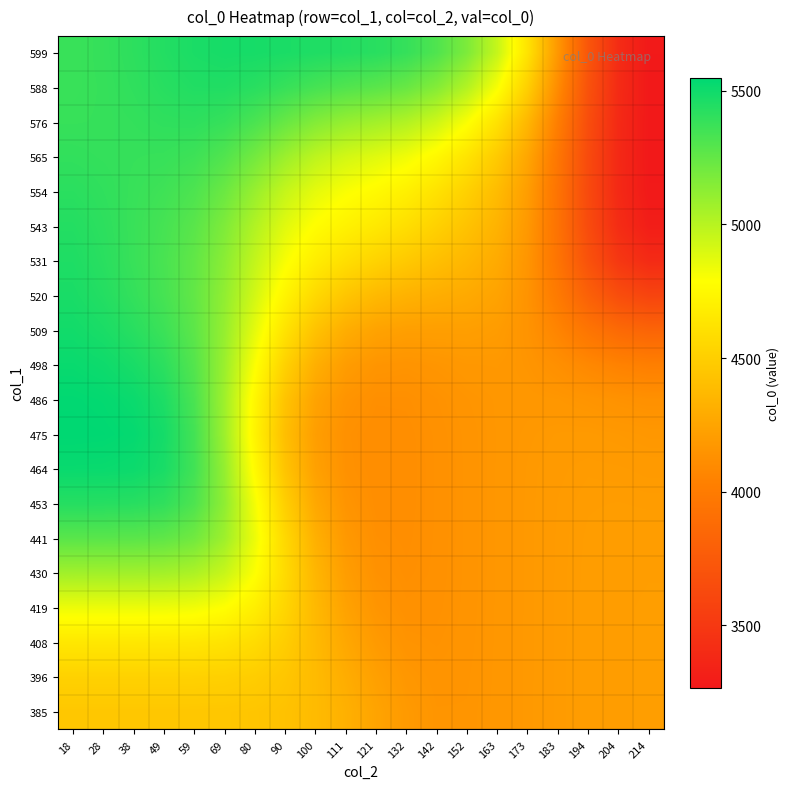

Reading left to right, what are all the values shown in this chart?

385: 18=4456.5	28=4456.5	38=4456.5	49=4456.5	59=4456.0	69=4453.8	80=4445.9	90=4425.3	100=4384.4	111=4321.1	121=4247.1	132=4186.9	142=4159.1	152=4158.9	163=4169.6	173=4182.3	183=4195.3	194=4205.5	204=4210.8	214=4212.5
396: 18=4518.5	28=4518.5	38=4518.4	49=4518.2	59=4516.8	69=4510.4	80=4491.0	90=4449.1	100=4382.5	111=4301.1	121=4224.0	132=4171.4	142=4152.2	152=4156.9	163=4169.2	173=4182.3	183=4195.3	194=4205.5	204=4210.8	214=4212.5
408: 18=4647.7	28=4647.7	38=4647.6	49=4646.7	59=4642.2	69=4624.7	80=4578.3	90=4492.3	100=4378.9	111=4269.6	121=4190.5	132=4150.4	142=4143.5	152=4154.4	163=4168.7	173=4182.2	183=4195.3	194=4205.5	204=4210.8	214=4212.5
419: 18=4840.2	28=4840.2	38=4839.8	49=4837.3	59=4825.2	69=4784.8	80=4691.4	90=4541.3	100=4372.3	111=4237.4	121=4160.8	132=4133.8	142=4137.2	152=4152.8	163=4168.4	173=4182.2	183=4195.3	194=4205.4	204=4210.6	214=4212.3
430: 18=5067.4	28=5067.2	38=5066.2	49=5059.7	59=5032.4	69=4953.1	80=4793.6	90=4571.1	100=4355.2	111=4208.7	121=4140.6	132=4124.4	142=4134.1	152=4152.0	163=4168.3	173=4182.1	183=4195.2	194=4205.1	204=4209.9	214=4211.2
441: 18=5278.5	28=5278.2	38=5275.6	49=5261.4	59=5208.9	69=5075.3	80=4841.4	90=4558.2	100=4320.3	111=4181.6	121=4127.6	132=4119.9	142=4132.9	152=4151.8	163=4168.3	173=4182.1	183=4194.8	194=4204.1	204=4207.8	214=4208.1
453: 18=5432.0	28=5431.3	38=5426.1	49=5400.3	59=5314.1	69=5119.0	80=4819.0	90=4502.5	100=4272.2	111=4156.6	121=4118.9	132=4117.8	142=4132.5	152=4151.7	163=4168.2	173=4181.8	183=4194.0	194=4201.7	204=4203.0	214=4201.4
464: 18=5518.1	28=5516.5	38=5507.6	49=5469.1	59=5350.6	69=5104.0	80=4760.1	90=4436.6	100=4229.4	111=4138.7	121=4113.9	132=4116.9	142=4132.5	152=4151.8	163=4168.0	173=4181.0	183=4191.8	194=4197.1	204=4195.1	214=4190.9
475: 18=5547.5	28=5543.9	38=5530.2	49=5481.7	59=5345.8	69=5078.2	80=4722.9	90=4405.8	100=4214.0	111=4134.4	121=4113.9	132=4117.9	142=4133.6	152=4152.5	163=4167.7	173=4178.4	183=4185.7	194=4186.4	204=4180.3	214=4173.7
486: 18=5541.0	28=5532.7	38=5511.5	49=5457.0	59=5323.8	69=5072.6	80=4739.7	90=4435.6	100=4241.5	111=4152.3	121=4124.1	132=4125.0	142=4139.7	152=4157.3	163=4168.6	173=4171.7	183=4167.6	194=4156.5	204=4142.0	214=4131.9
498: 18=5518.0	28=5502.2	38=5470.7	49=5413.0	59=5296.0	69=5084.7	80=4797.9	90=4517.3	100=4315.4	111=4204.5	121=4159.0	132=4151.3	142=4162.0	152=4175.0	163=4176.7	173=4160.3	183=4125.9	194=4082.6	204=4045.7	214=4026.1
509: 18=5490.9	28=5466.6	38=5425.0	49=5366.9	59=5269.0	69=5099.4	80=4864.8	90=4622.4	100=4428.9	111=4304.1	121=4240.0	132=4217.5	142=4215.9	152=4216.5	163=4200.3	173=4149.5	183=4059.3	194=3953.2	204=3870.2	214=3830.1
520: 18=5468.6	28=5438.2	38=5391.2	49=5336.0	59=5253.5	69=5113.4	80=4921.4	90=4724.4	100=4562.2	111=4446.4	121=4373.8	132=4331.9	142=4305.4	152=4281.6	163=4240.1	173=4148.5	183=3990.2	194=3803.5	204=3658.8	214=3590.2
531: 18=5453.3	28=5421.8	38=5376.3	49=5327.8	59=5257.0	69=5133.9	80=4968.2	90=4808.1	100=4684.4	111=4595.1	121=4527.9	132=4469.4	142=4412.1	152=4356.0	163=4286.3	173=4159.9	183=3946.5	194=3692.7	204=3494.6	214=3400.6
543: 18=5438.6	28=5411.5	38=5374.7	49=5337.4	59=5278.6	69=5168.8	80=5018.6	90=4877.8	100=4777.9	111=4711.4	121=4656.4	132=4593.0	142=4515.0	152=4430.1	163=4332.6	173=4179.6	183=3933.5	194=3641.9	204=3413.4	214=3304.4
554: 18=5418.7	28=5400.7	38=5378.3	49=5356.5	59=5315.0	69=5225.7	80=5093.2	90=4960.4	100=4863.2	111=4802.7	121=4757.0	132=4699.9	142=4617.2	152=4513.0	163=4387.8	173=4208.3	183=3940.1	194=3630.0	204=3388.4	214=3273.4
565: 18=5396.9	28=5389.9	38=5383.7	49=5379.8	59=5361.4	69=5303.6	80=5201.5	90=5082.9	100=4984.3	111=4921.0	121=4879.2	132=4829.7	142=4747.9	152=4628.6	163=4473.6	173=4260.5	183=3964.6	194=3636.4	204=3385.8	214=3267.5
576: 18=5381.7	28=5384.0	38=5392.1	49=5404.4	59=5408.3	69=5384.7	80=5323.7	90=5238.2	100=5157.3	111=5101.3	121=5064.4	132=5018.7	142=4935.0	152=4801.6	163=4616.8	173=4360.4	183=4019.2	194=3658.0	204=3391.3	214=3267.9
588: 18=5375.8	28=5384.5	38=5402.6	49=5426.3	59=5445.1	69=5446.4	80=5423.5	90=5381.9	100=5337.7	111=5304.5	121=5278.2	132=5236.5	142=5153.3	152=5014.6	163=4808.4	173=4505.4	183=4103.4	194=3693.2	204=3401.4	214=3270.1
599: 18=5375.0	28=5387.0	38=5410.5	49=5439.7	59=5464.8	69=5477.5	80=5476.3	90=5465.3	100=5451.4	111=5439.0	121=5423.0	132=5386.5	142=5308.3	152=5173.5	163=4959.0	173=4623.9	183=4174.2	194=3723.4	204=3410.2	214=3272.0